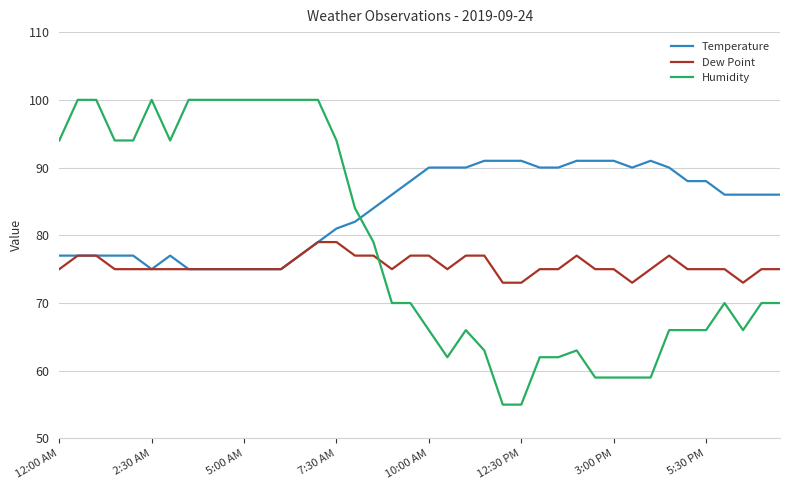

How many intersections are there between Temperature and Humidity?

1